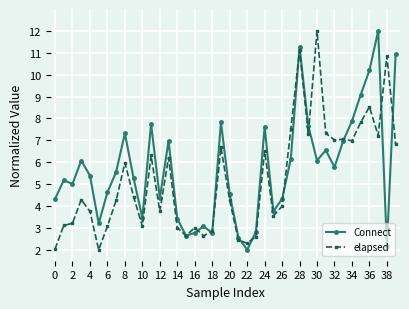

Does the chart display data point markers on the line(s)?

Yes